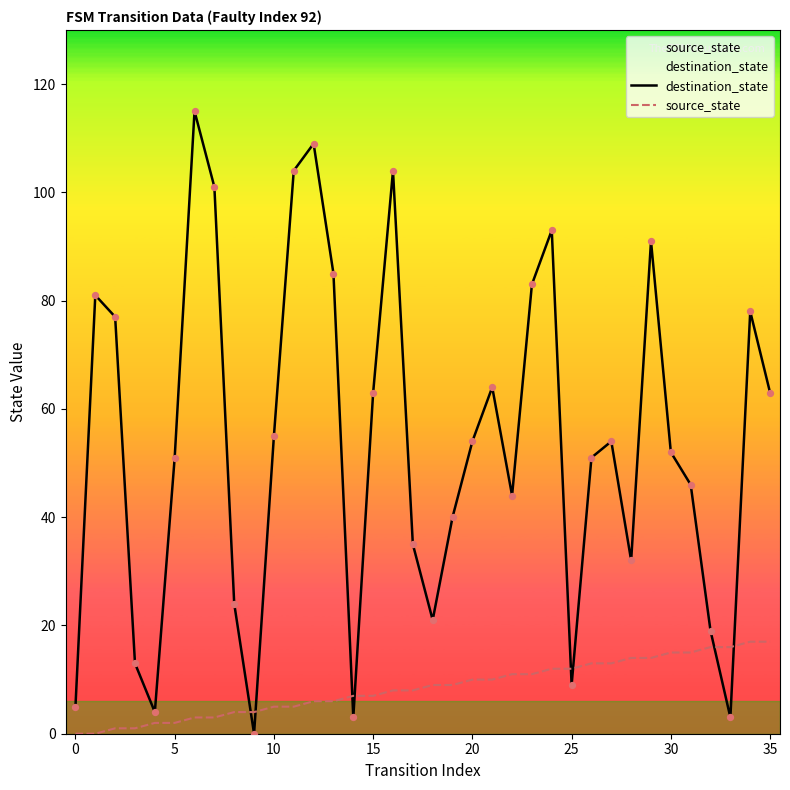

What are all the series names shown in the legend?

destination_state, source_state